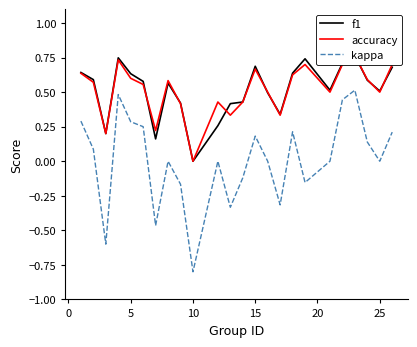

What is the maximum value for kappa?

0.5